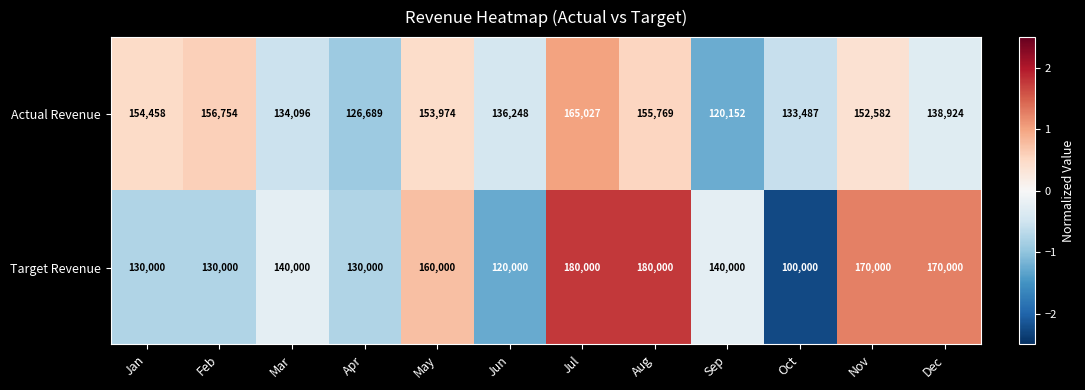

Read the Actual Revenue value at Mar.

134096